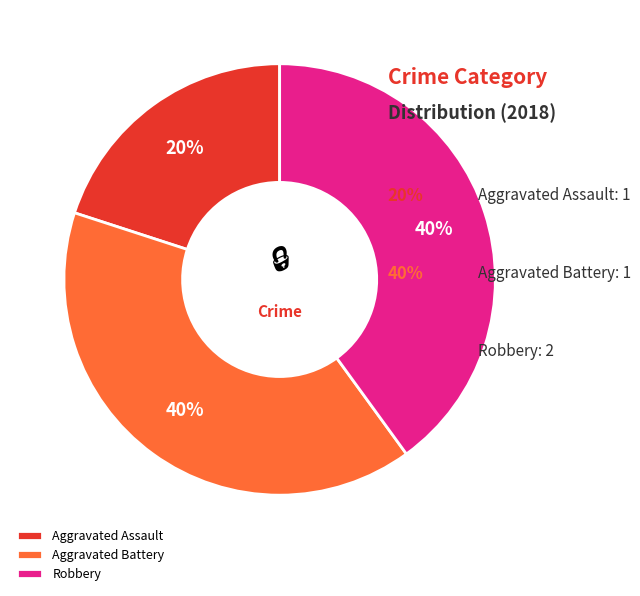

Count the number of slices in the pie.

3